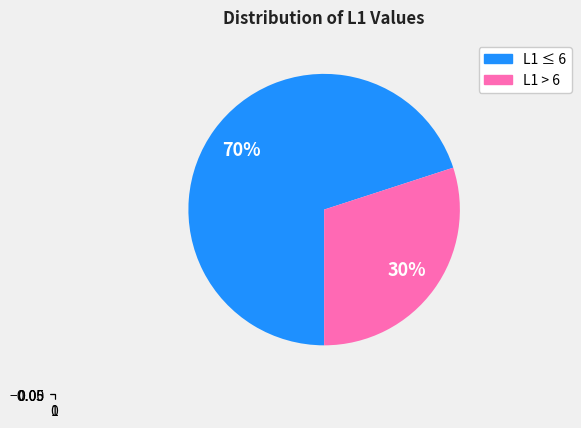

To the nearest percent, what is the average slice percentage?

50%